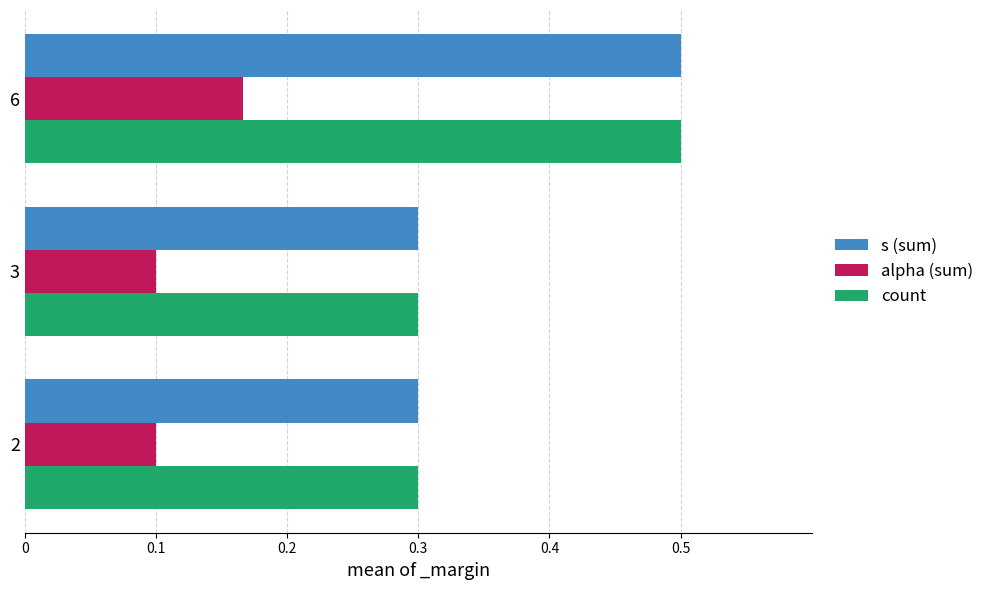

What is the total value across all series at 3?

0.7